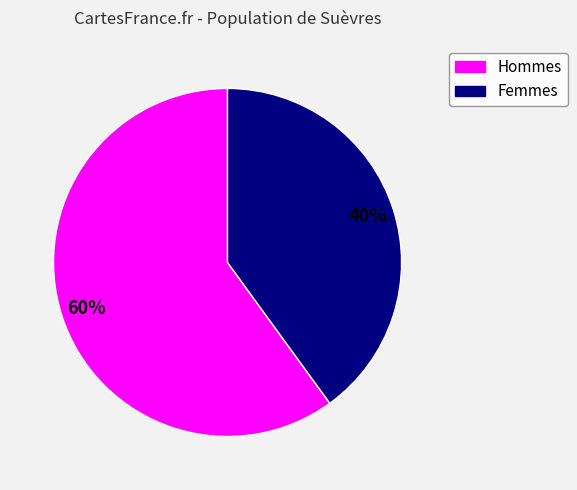

To the nearest percent, what is the average slice percentage?

50%